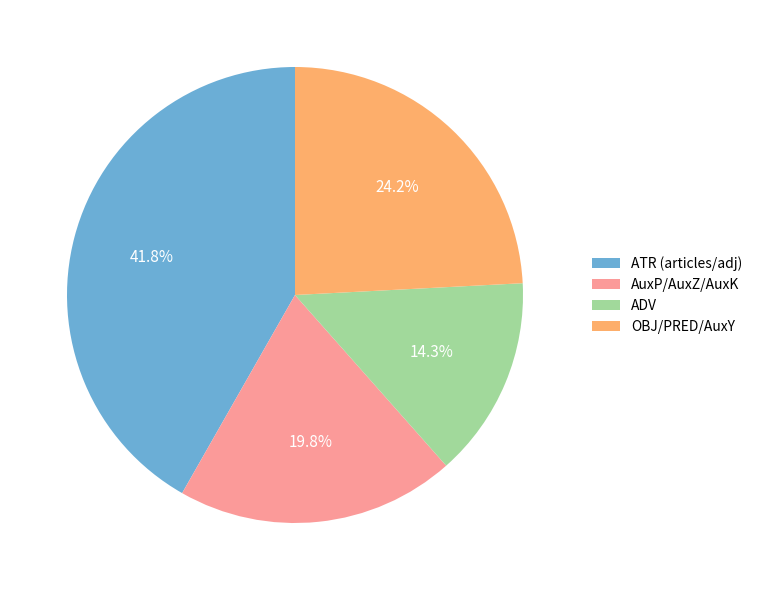

How much of the chart is everything except ATR (articles/adj)?

58.2%